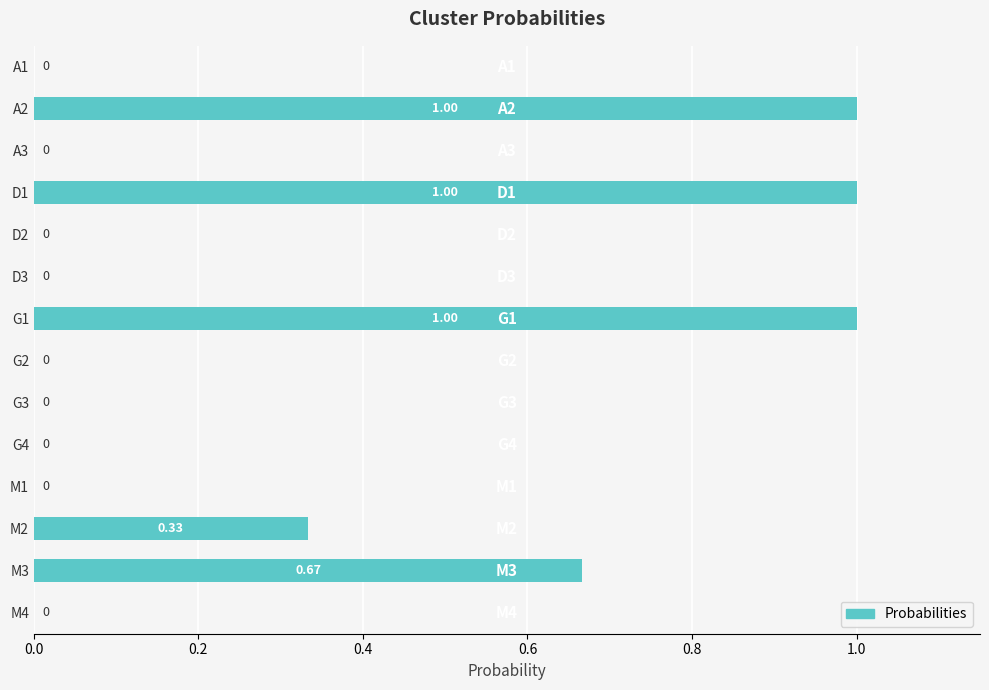

How many values are between 0 and 1?

14